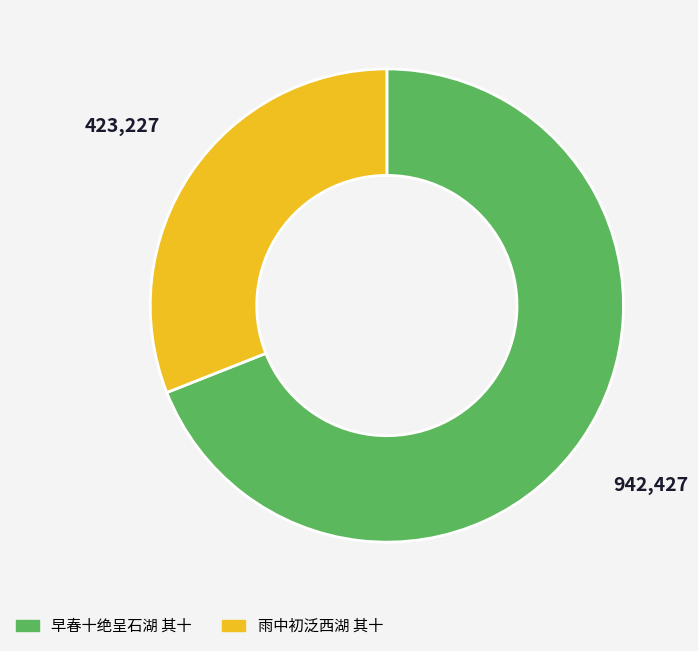

Which has a higher value, 雨中初泛西湖 其十 or 早春十绝呈石湖 其十?

早春十绝呈石湖 其十